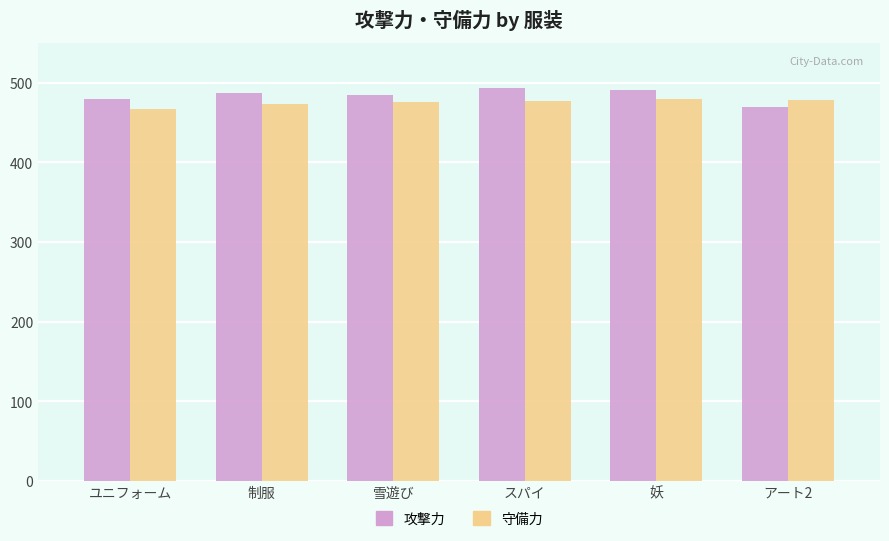

What is the approximate value of 守備力 at 妖, to the nearest 5?

480